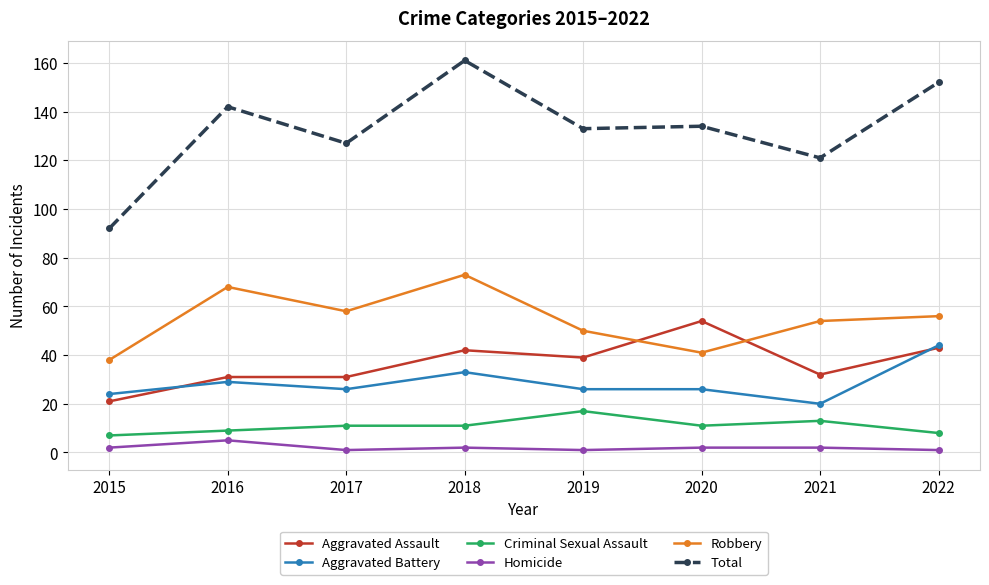

What is the sum of all Total values?

1062